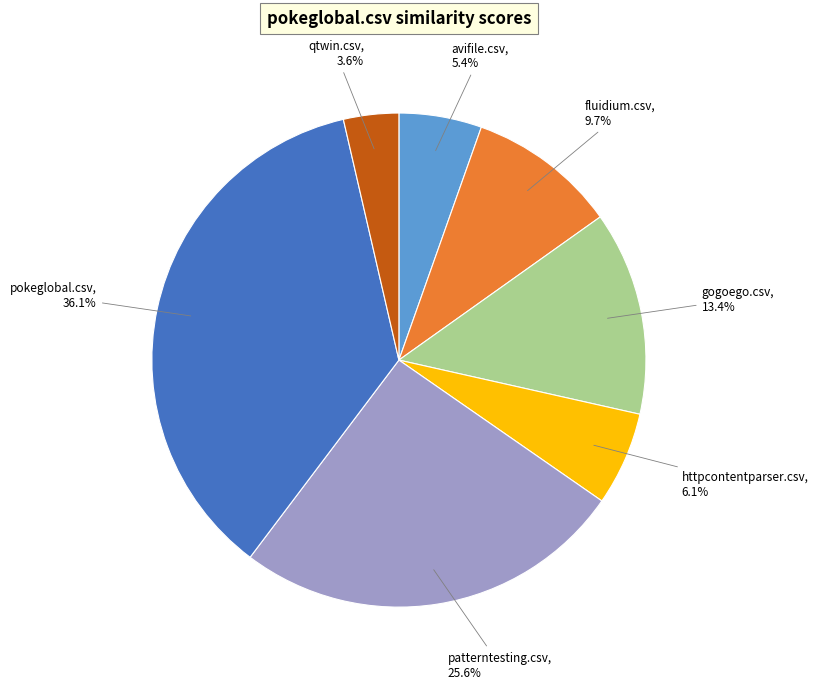

What is the largest slice in the pie chart?

pokeglobal.csv